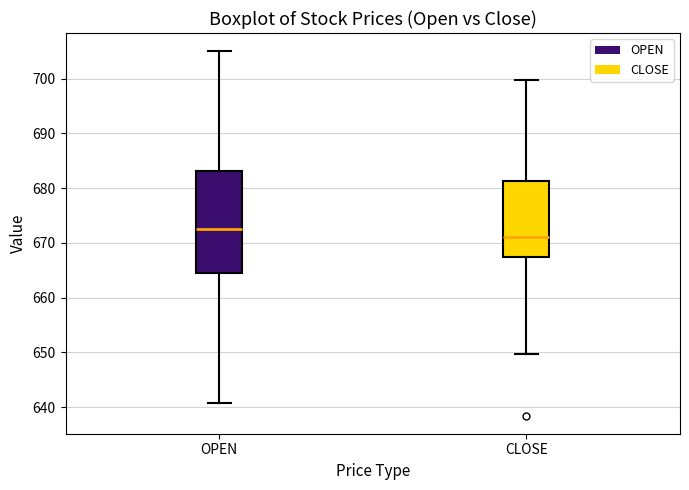

Reading left to right, read every box against the y-axis: the position of its median line, the range the box covers, and the ends of its whiskers. The values are not printed on the chart, so give them approximately, as read against the axis.

OPEN: median 672, box 664 to 683, whiskers 641 to 705
CLOSE: median 671, box 667 to 681, whiskers 650 to 700